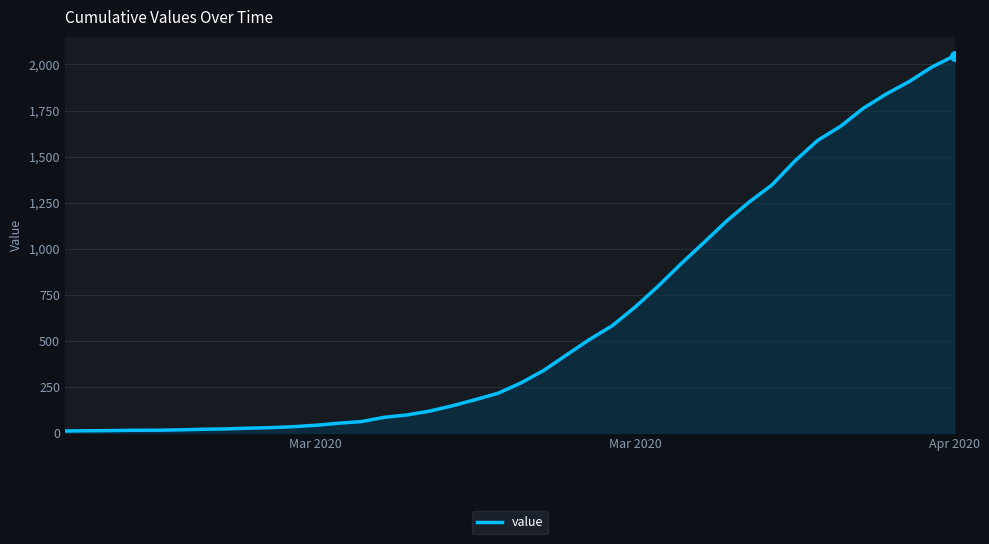

What is the difference between the second highest and minimum values?

1972